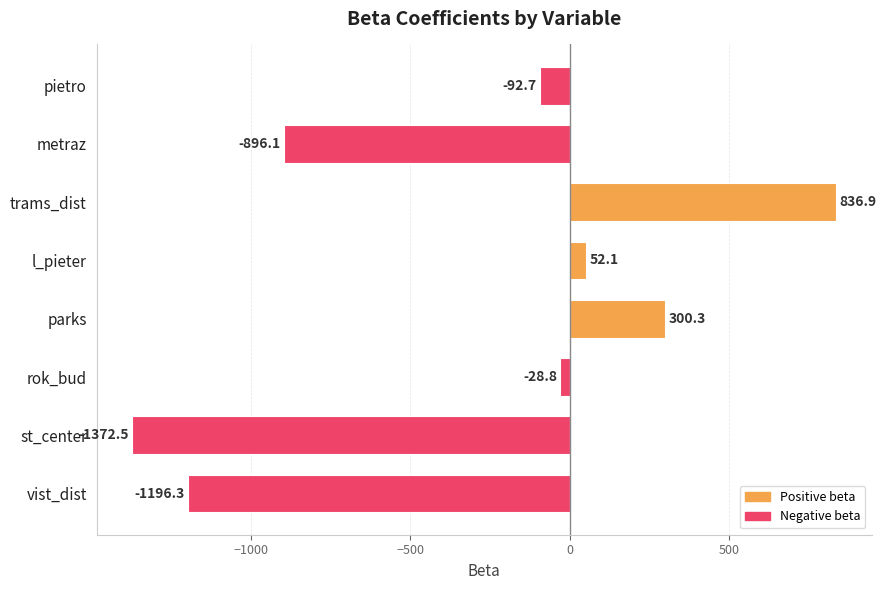

Is it true that the value at parks is 173.3?

False